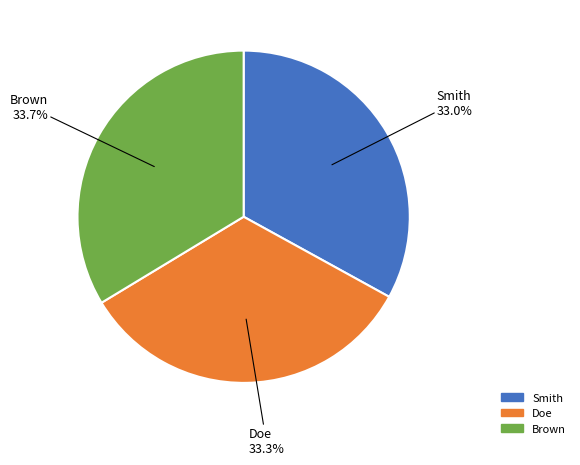

Between Smith and Brown, which is larger?

Brown